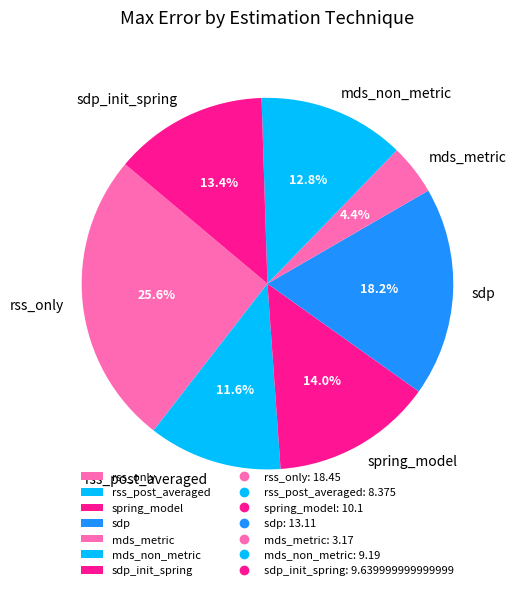

What percentage is the mds_non_metric slice, to the nearest percent?

13%